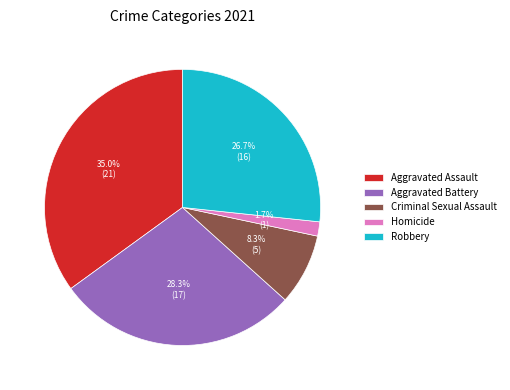

Rank the categories by value from lowest to highest.

Homicide, Criminal Sexual Assault, Robbery, Aggravated Battery, Aggravated Assault